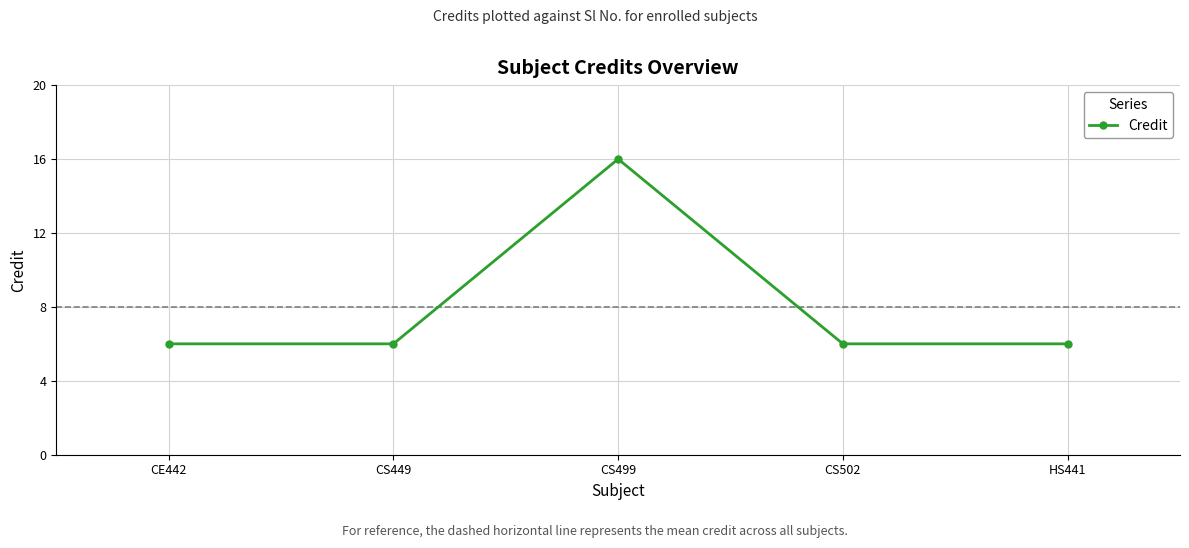

The chart shows a value of 6 at HS441. True or false?

True